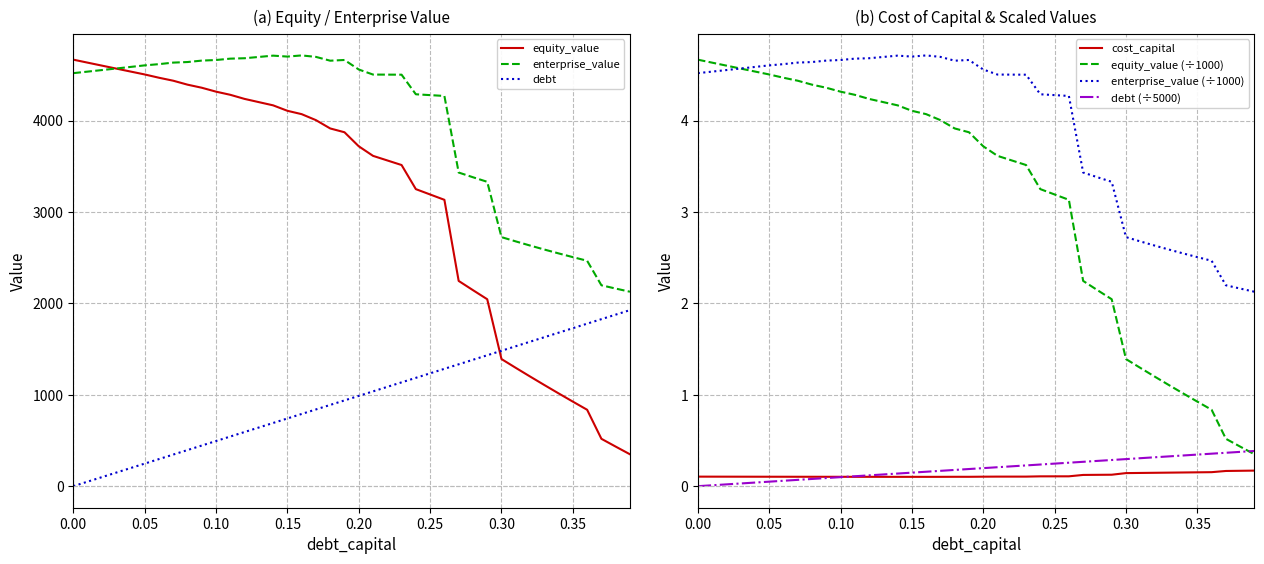

The value of enterprise_value at 0.10 is 4662.0. True or false?

True